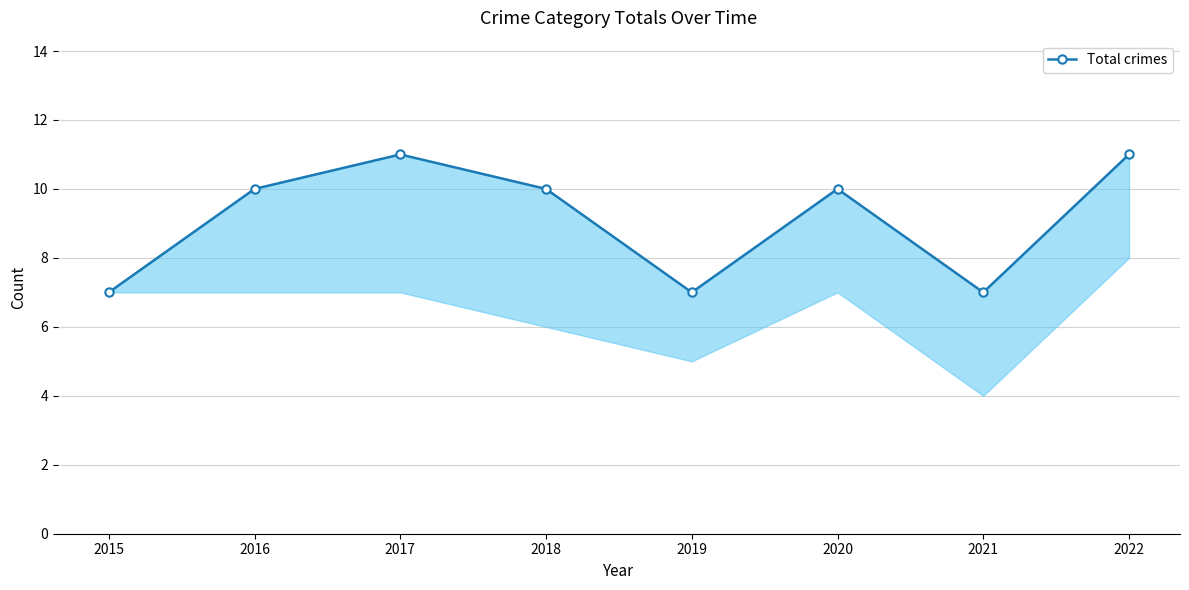

Approximately how many times larger is the value at 2015 compared to 2021?

1.0